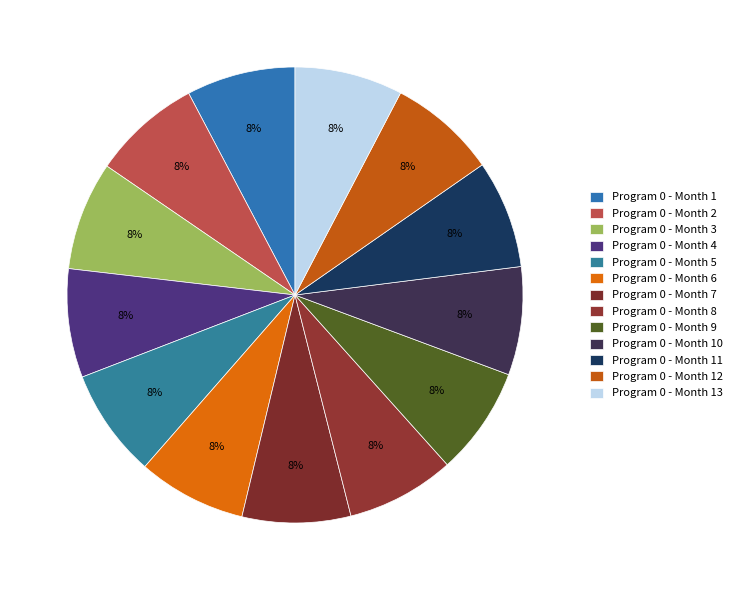

Approximately how many times larger is the value at Program 0 - Month 3 compared to Program 0 - Month 11?

1.0